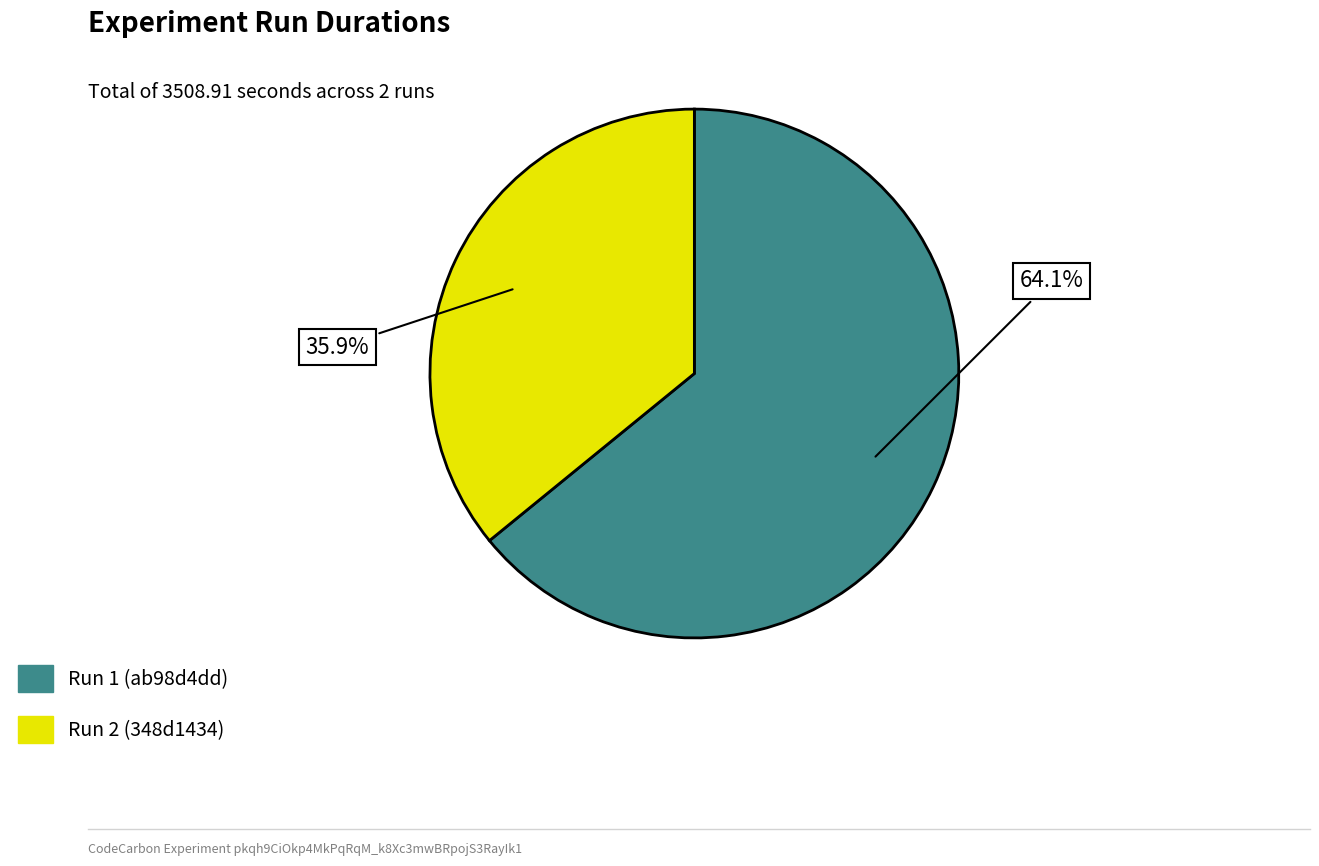

Is there any slice that represents more than half of the pie?

Yes